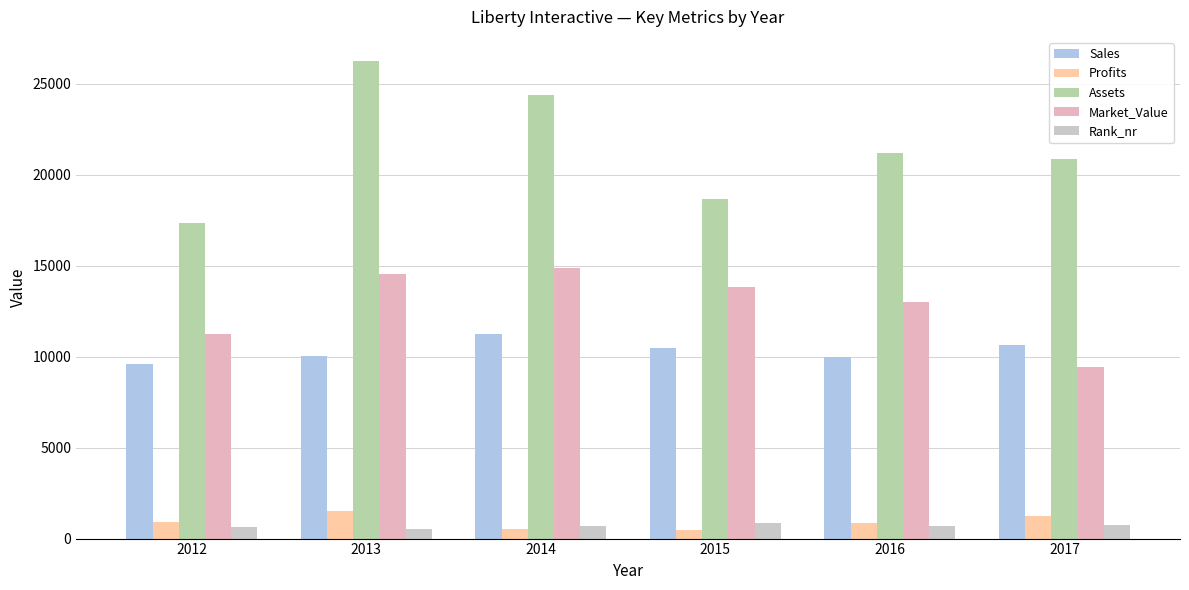

Reading left to right, what are all the values shown in this chart?

Sales: 2012=9616	2013=10054	2014=11252	2015=10499	2016=9989	2017=10647
Profits: 2012=912	2013=1530	2014=501	2015=489	2016=869	2017=1227
Assets: 2012=17339	2013=26255	2014=24370	2015=18641	2016=21180	2017=20866
Market_Value: 2012=11262	2013=14553	2014=14855	2015=13845	2016=12990	2017=9444
Rank_nr: 2012=663	2013=519	2014=691	2015=835	2016=664	2017=733